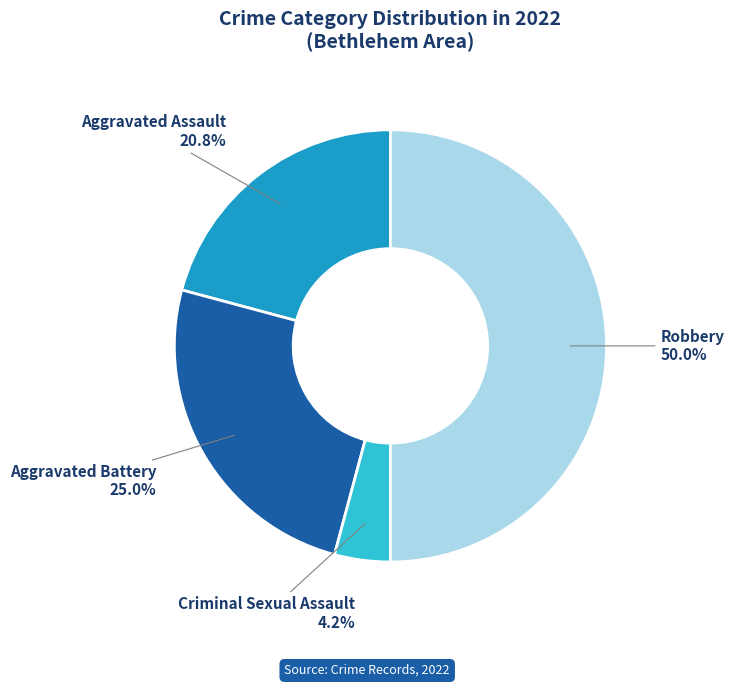

Which category has the smallest portion of the pie?

Criminal Sexual Assault